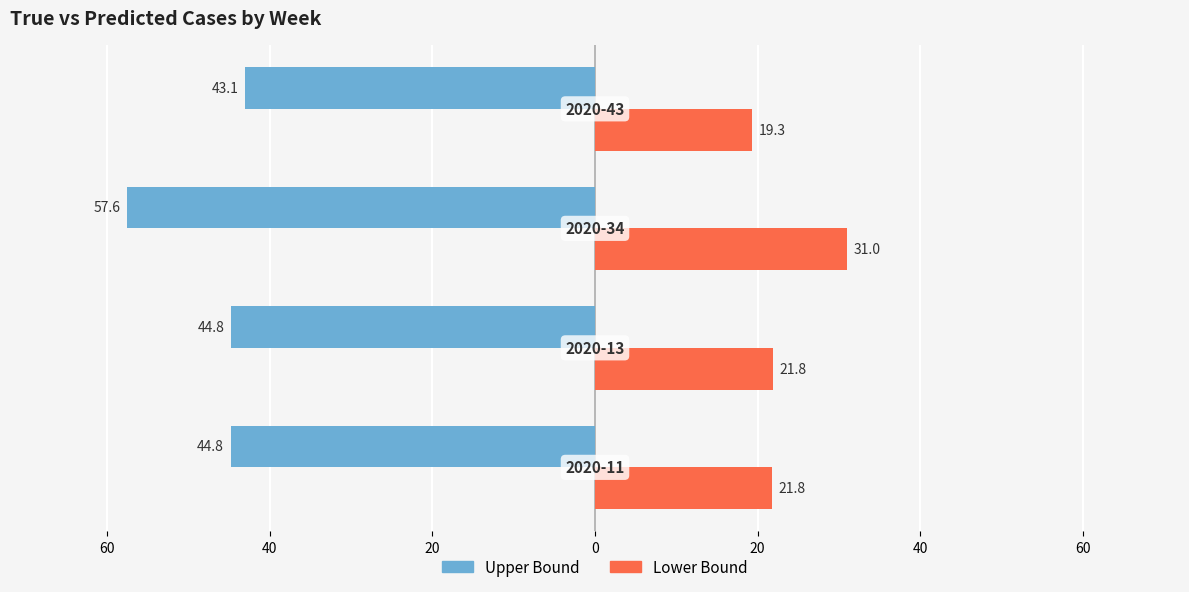

True or false: upper has a value of -44.8 at 60.

True